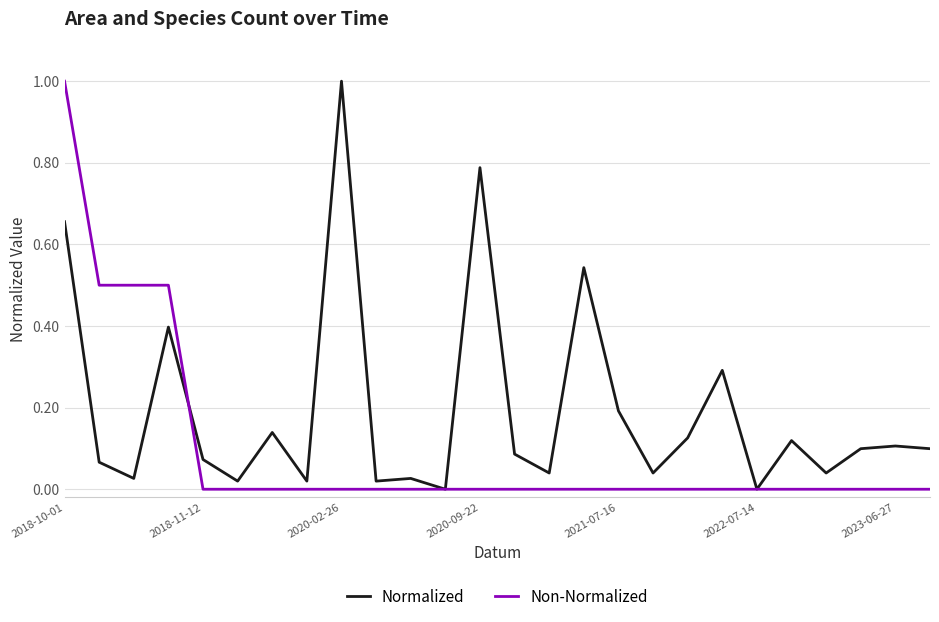

What is the maximum value for Normalized?

1.0